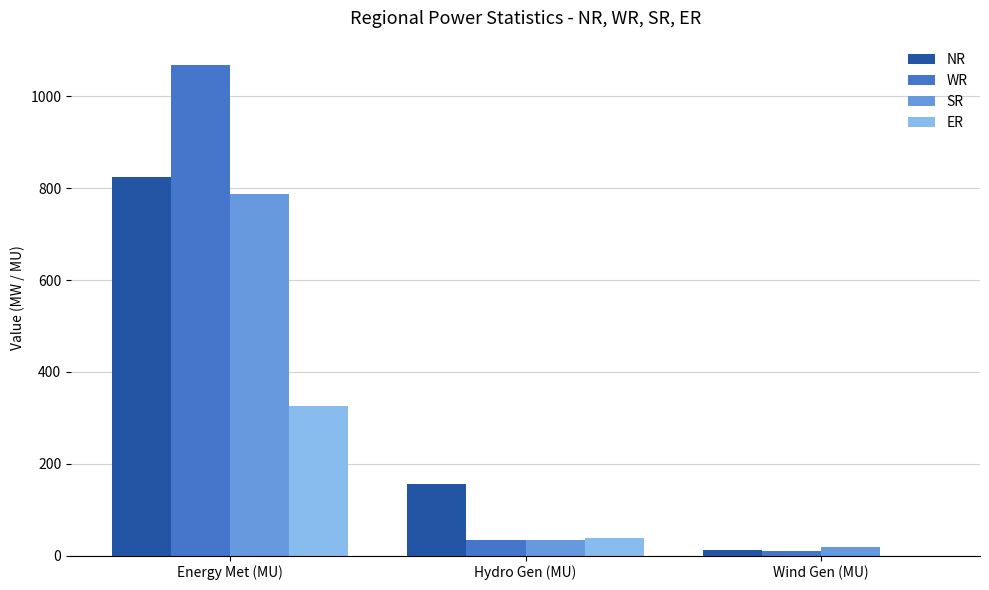

Which series has the widest spread of values?

WR